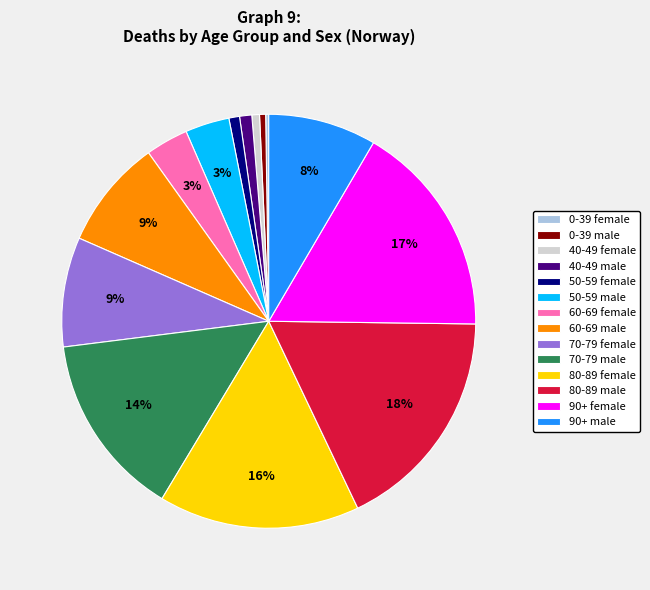

Combined, do 40-49 female and 60-69 male account for over 50%?

No